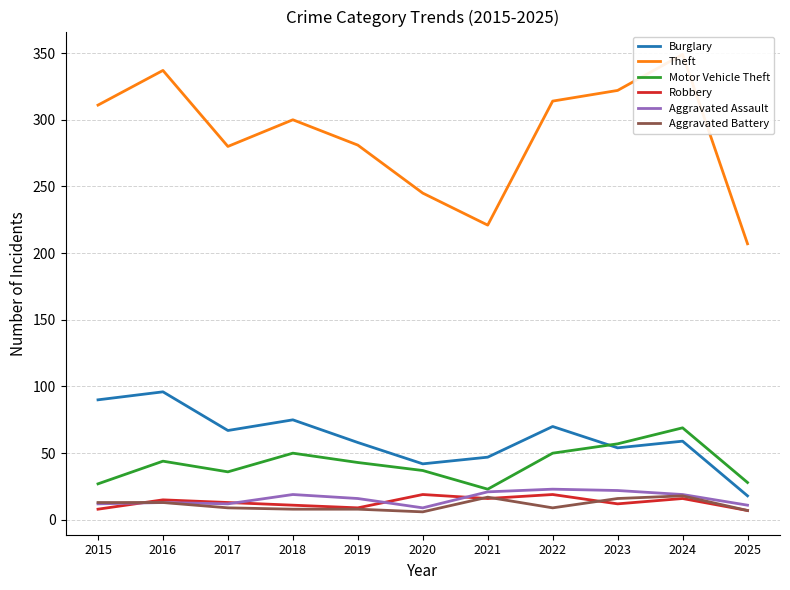

At which label is Aggravated Battery closest to 12?

2015